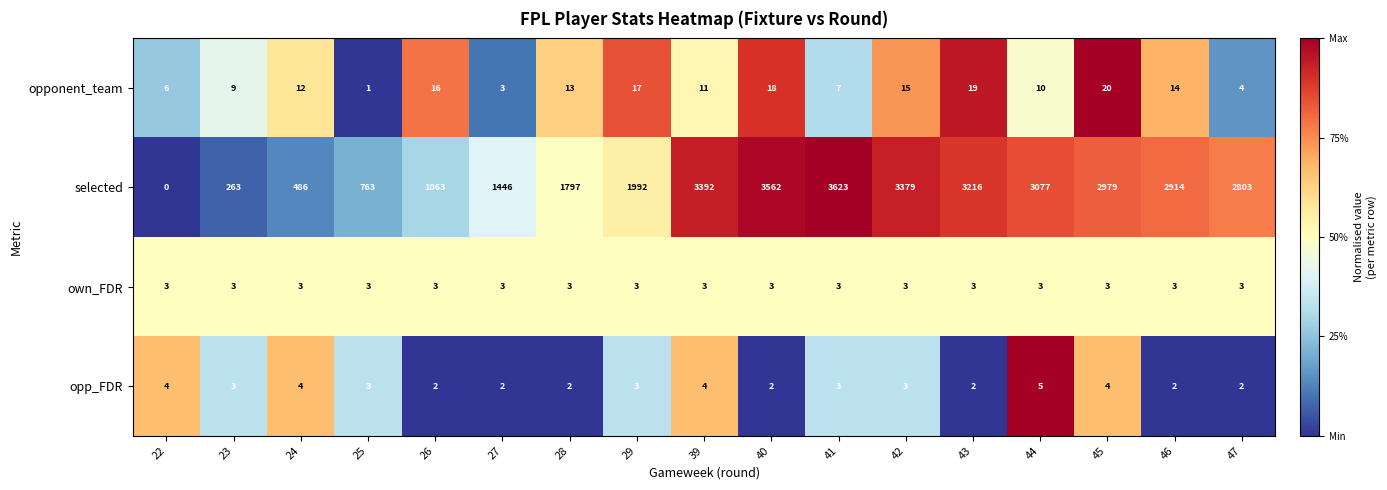

What is the approximate value of own_FDR at 27?

3